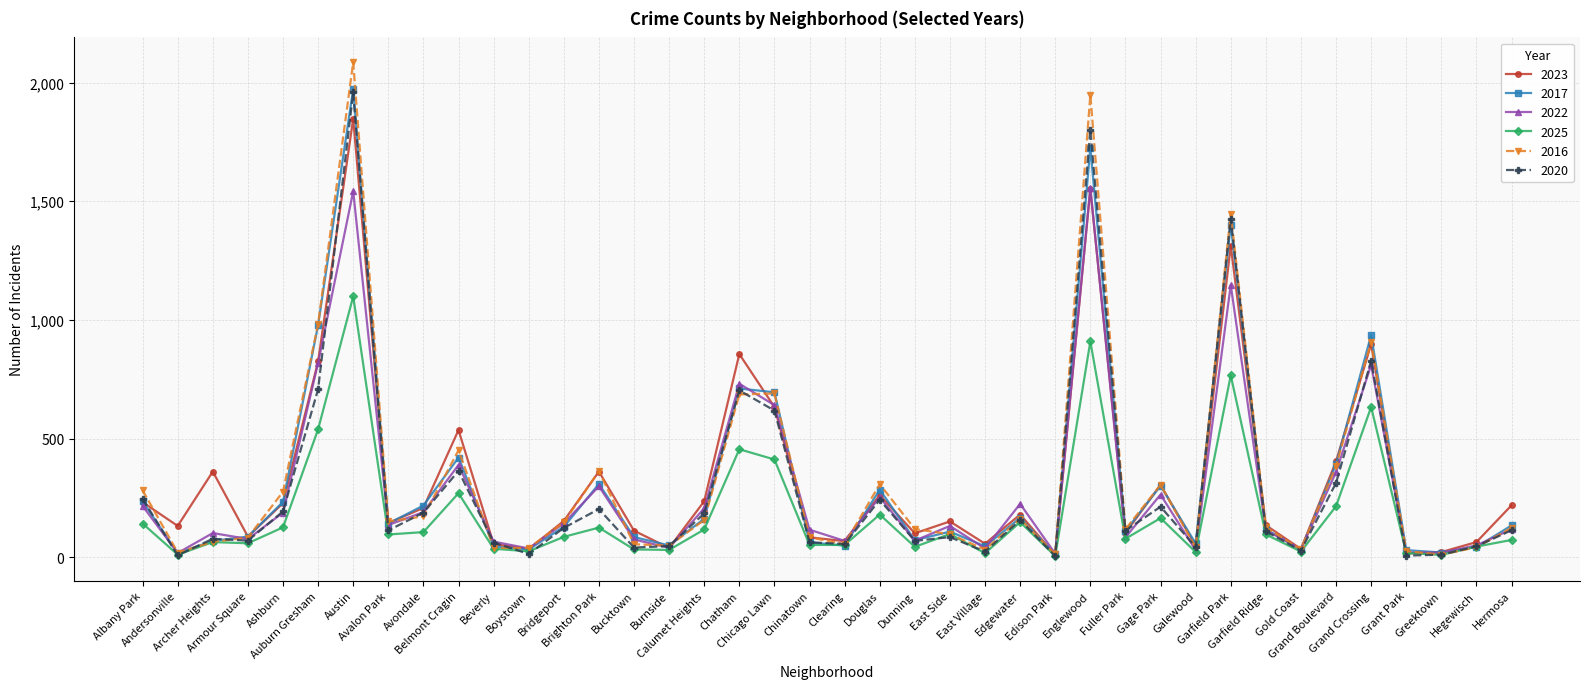

True or false: 2016 has more than 2 interior local peaks.

True